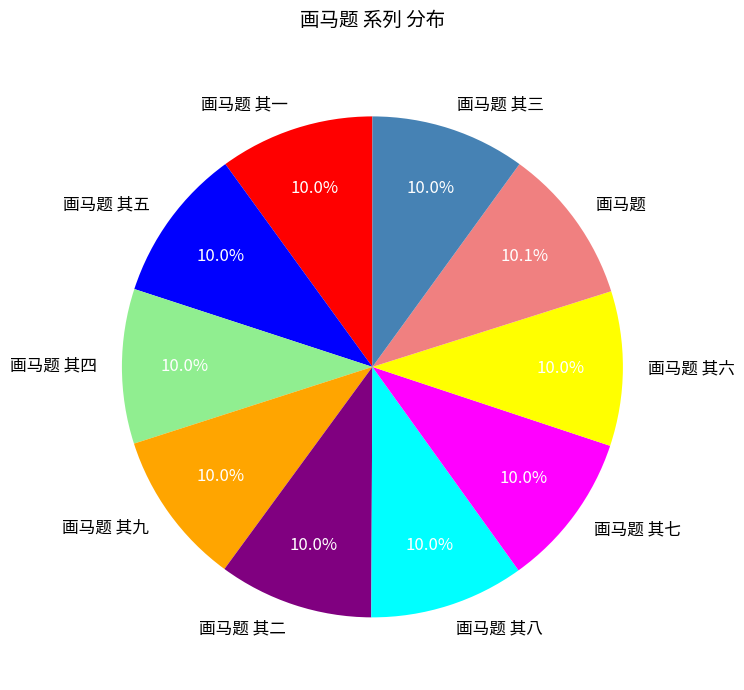

Is it true that 画马题 其四 is 18% of the pie?

False